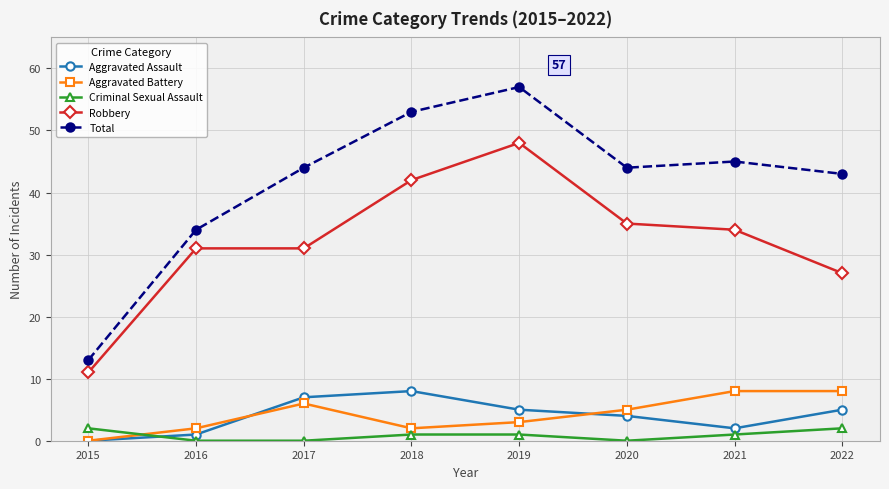

At which label does Total reach its minimum?

2015